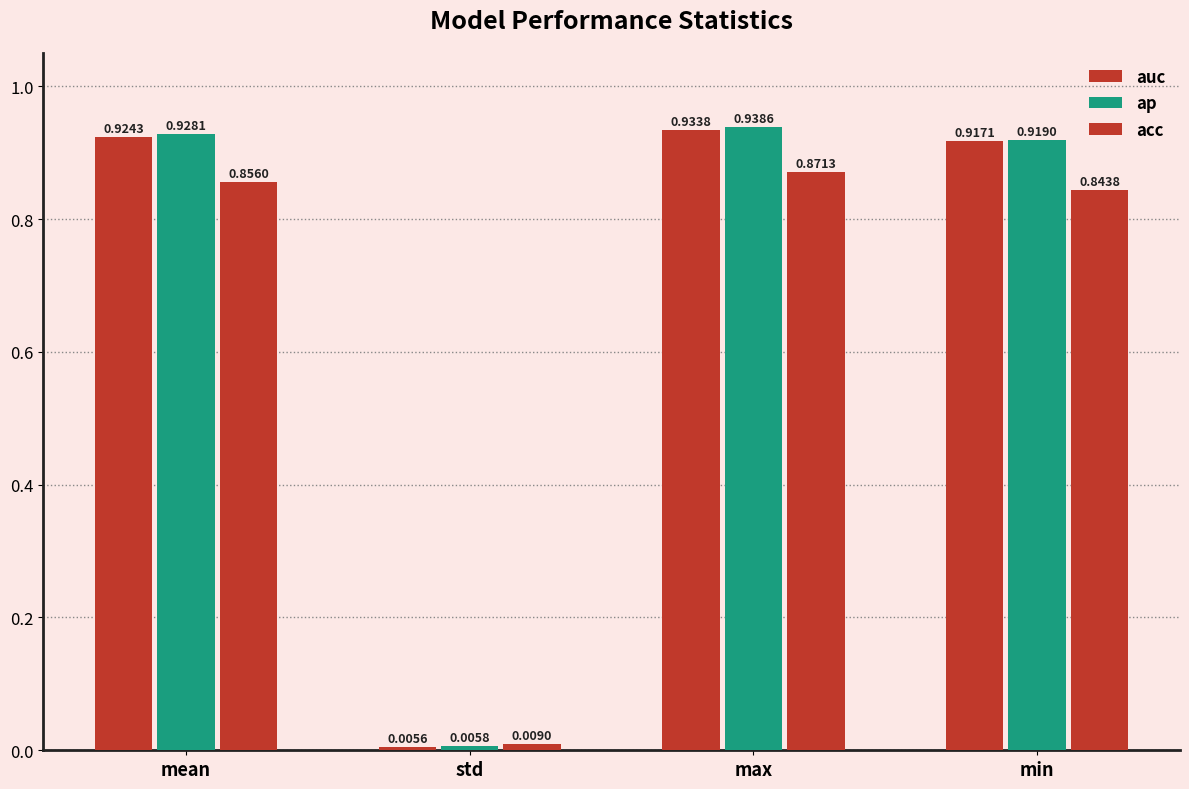

Reading left to right, transcribe all the data shown in this chart.

auc: 0.9	0.0	0.9	0.9
ap: 0.9	0.0	0.9	0.9
acc: 0.9	0.0	0.9	0.8